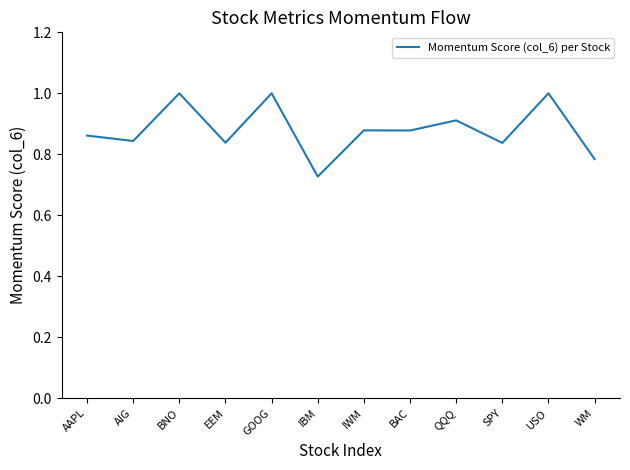

At which category does the chart reach its minimum across all series?

IBM